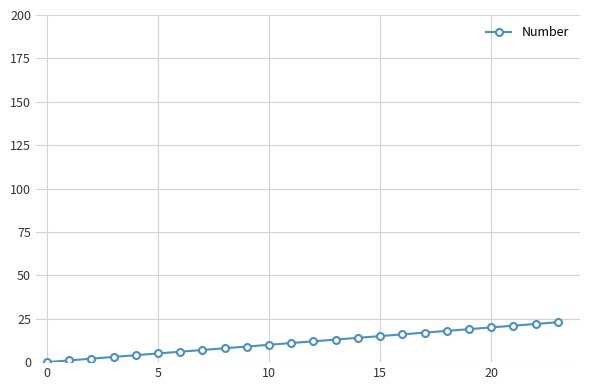

What is the difference between the second highest and minimum values?

22